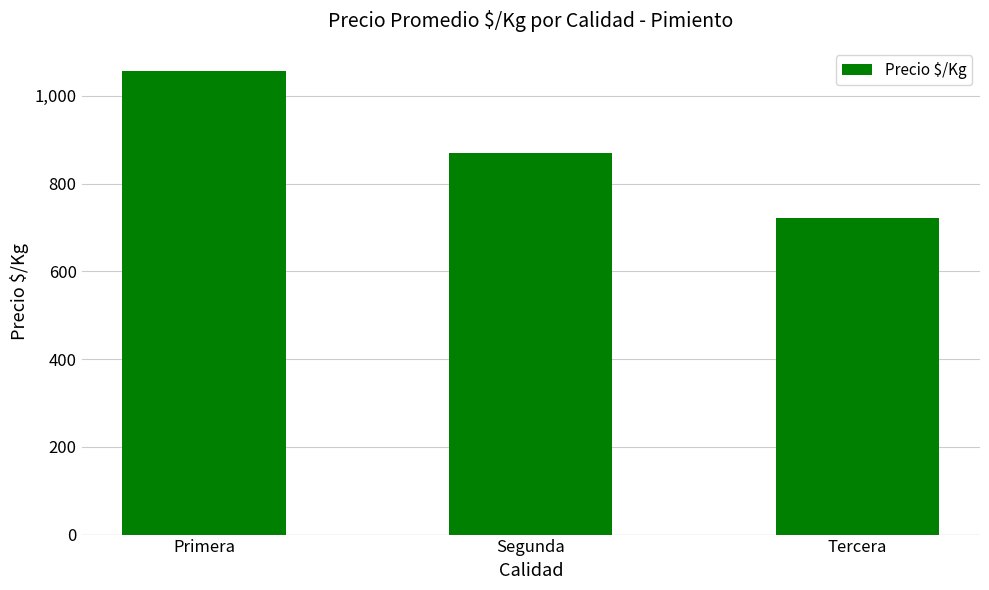

True or false: the data shows 201.7 at Tercera.

False